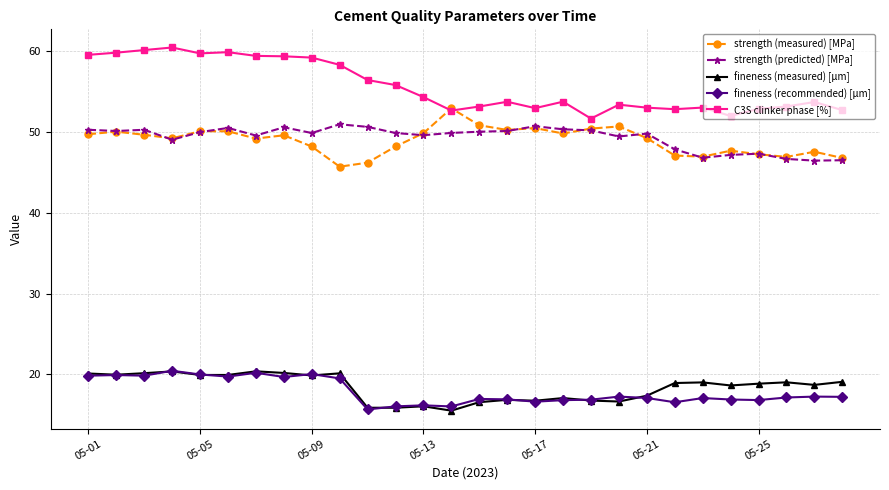

Which series has the largest total across all categories?

C3S clinker phase [%]